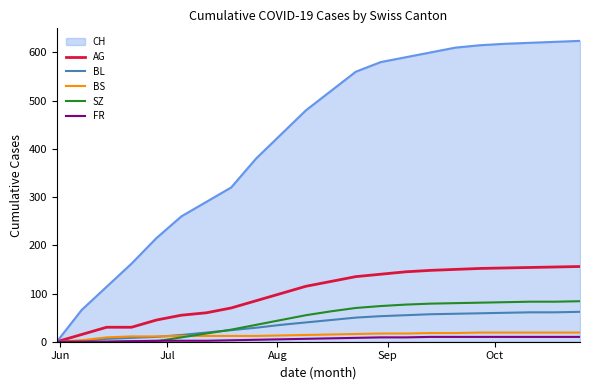

Which series has the largest range (max minus min)?

CH